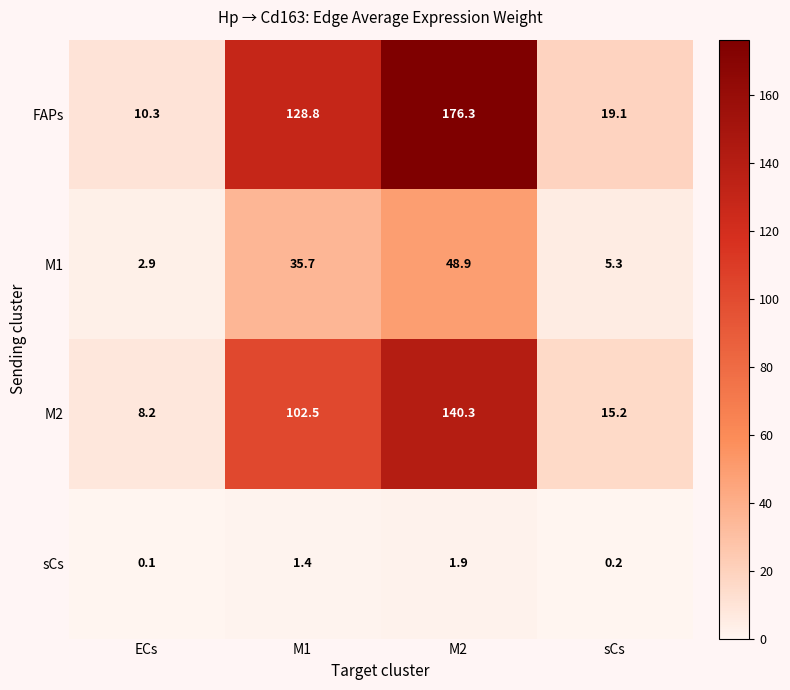

Is it true that FAPs equals 19.1 at sCs?

True